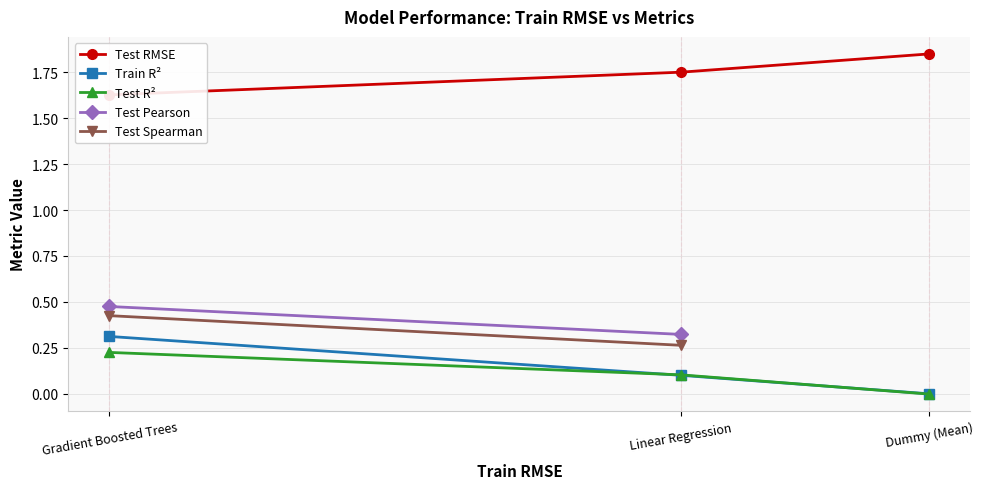

List the labels in order of Train R² value, smallest first.

Dummy (Mean), Linear Regression, Gradient Boosted Trees